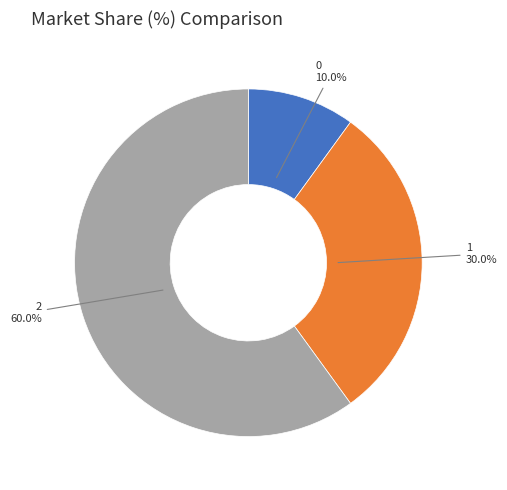

True or false: 1 accounts for 30% of the total.

True